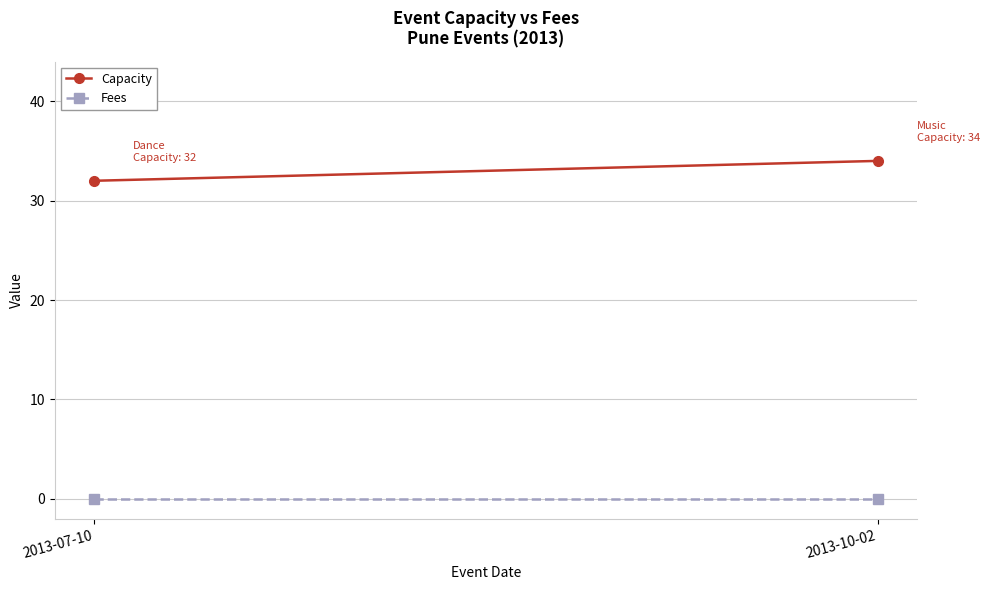

Rank the series by their maximum value, from lowest to highest.

Fees, Capacity